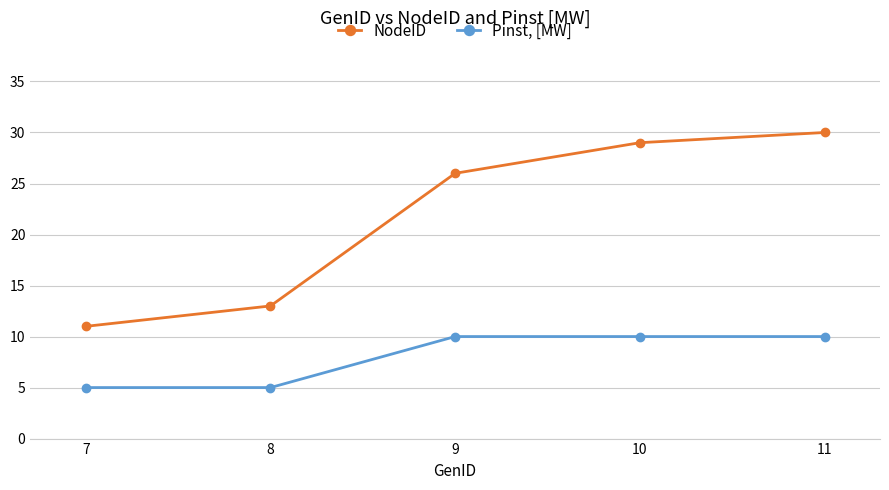

What is the value of the NodeID point at the 2nd from the left?

13